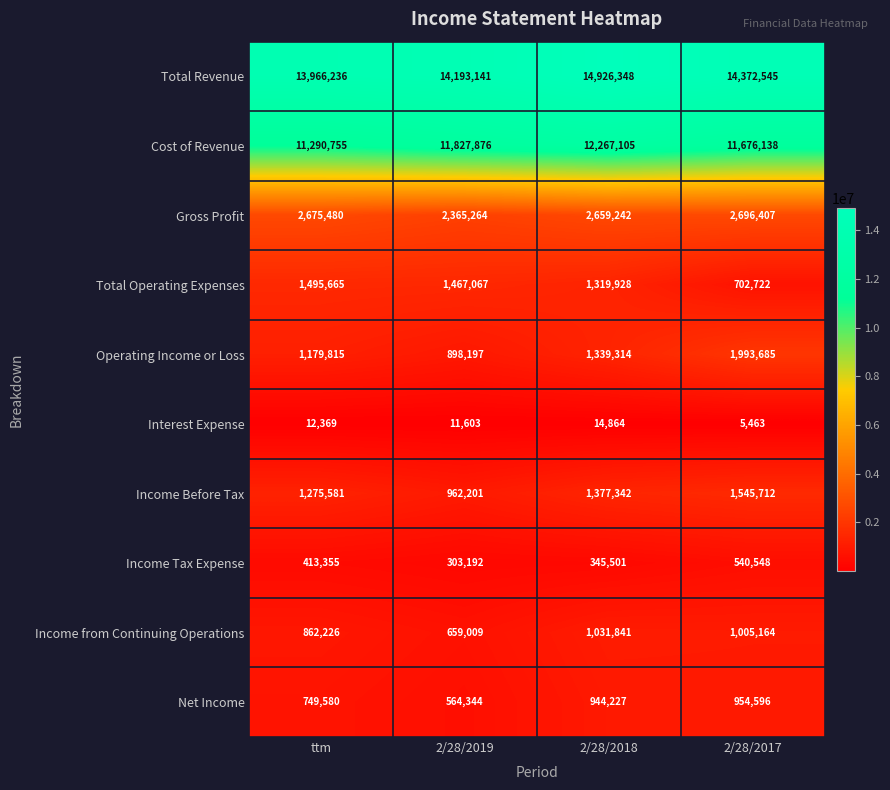

What is the total value across all series at 2/28/2017?

35492980